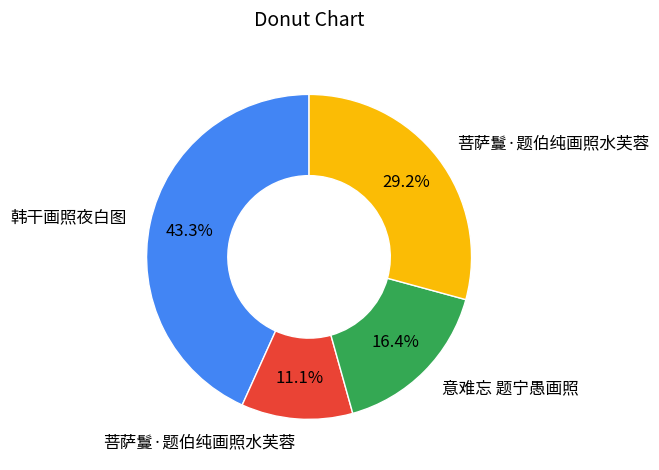

Is there a majority slice in this chart?

No